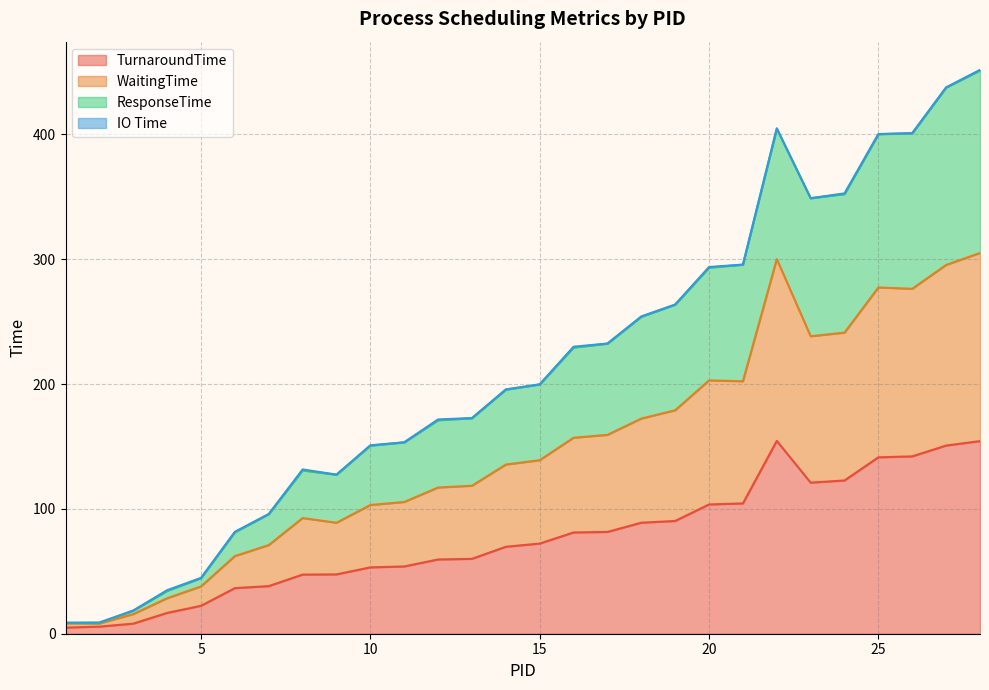

What is the maximum value for TurnaroundTime?

154.5